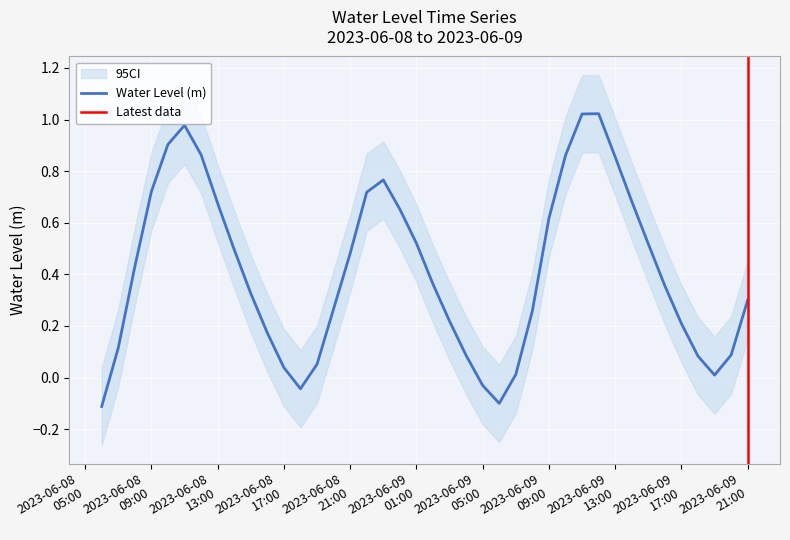

How many points are lower than both their immediate neighbors (excluding endpoints)?

3